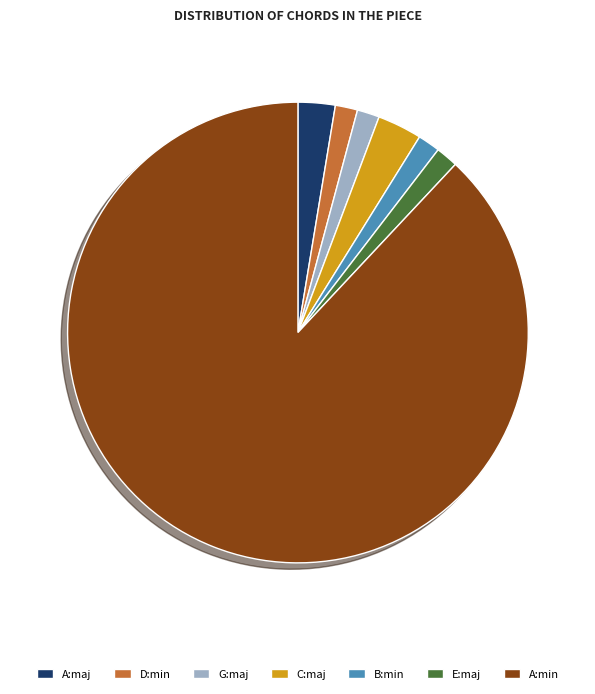

Does any single category account for the majority?

Yes